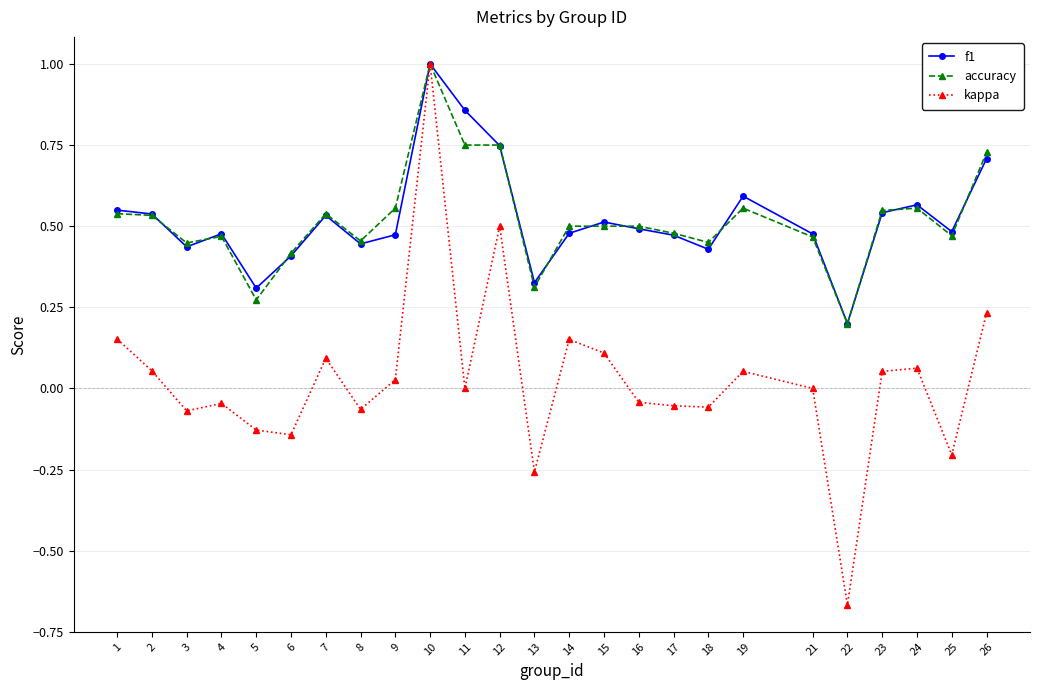

At which category is the sum across all series the highest?

10